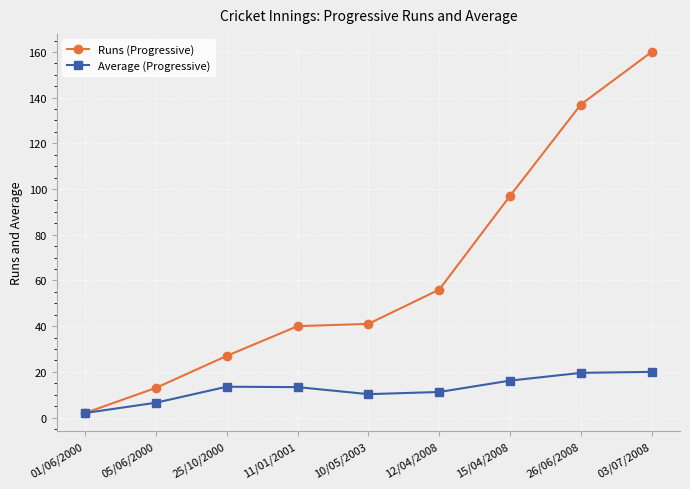

How many interior local valleys does the Average (Progressive) series have?

1